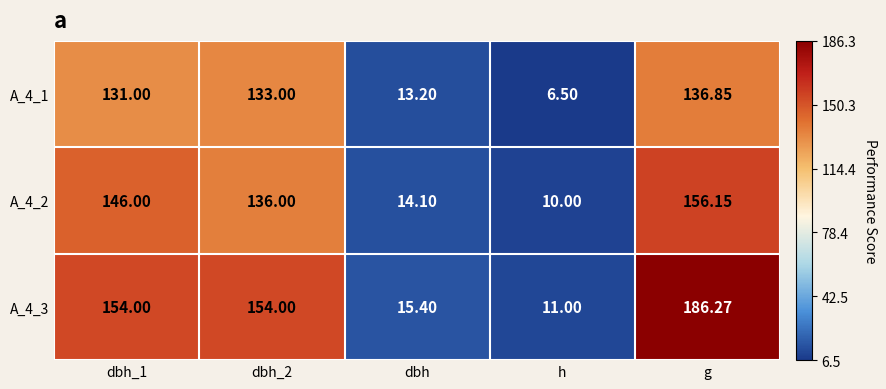

Where is A_4_1 nearest to the value 71?

dbh